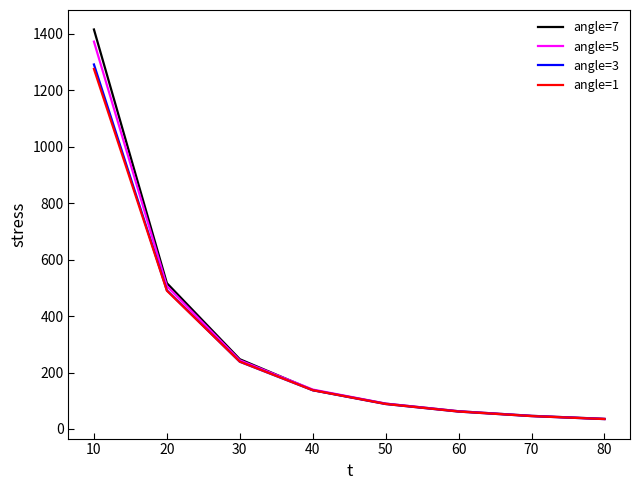

Is the value of angle=5 at 40 greater than the value of angle=3 at 80?

Yes